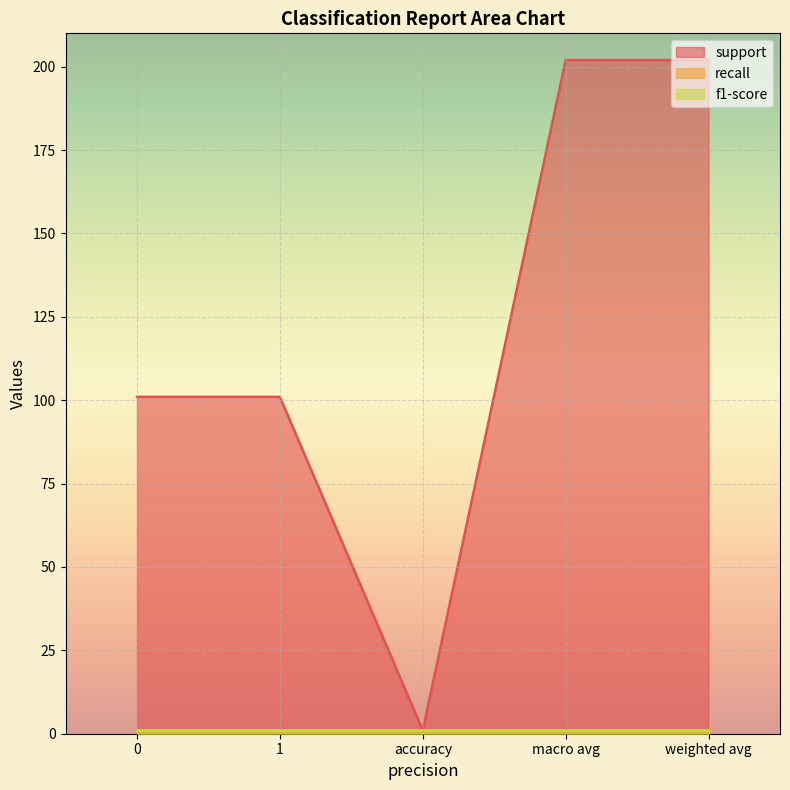

What is the sum of all support values?

607